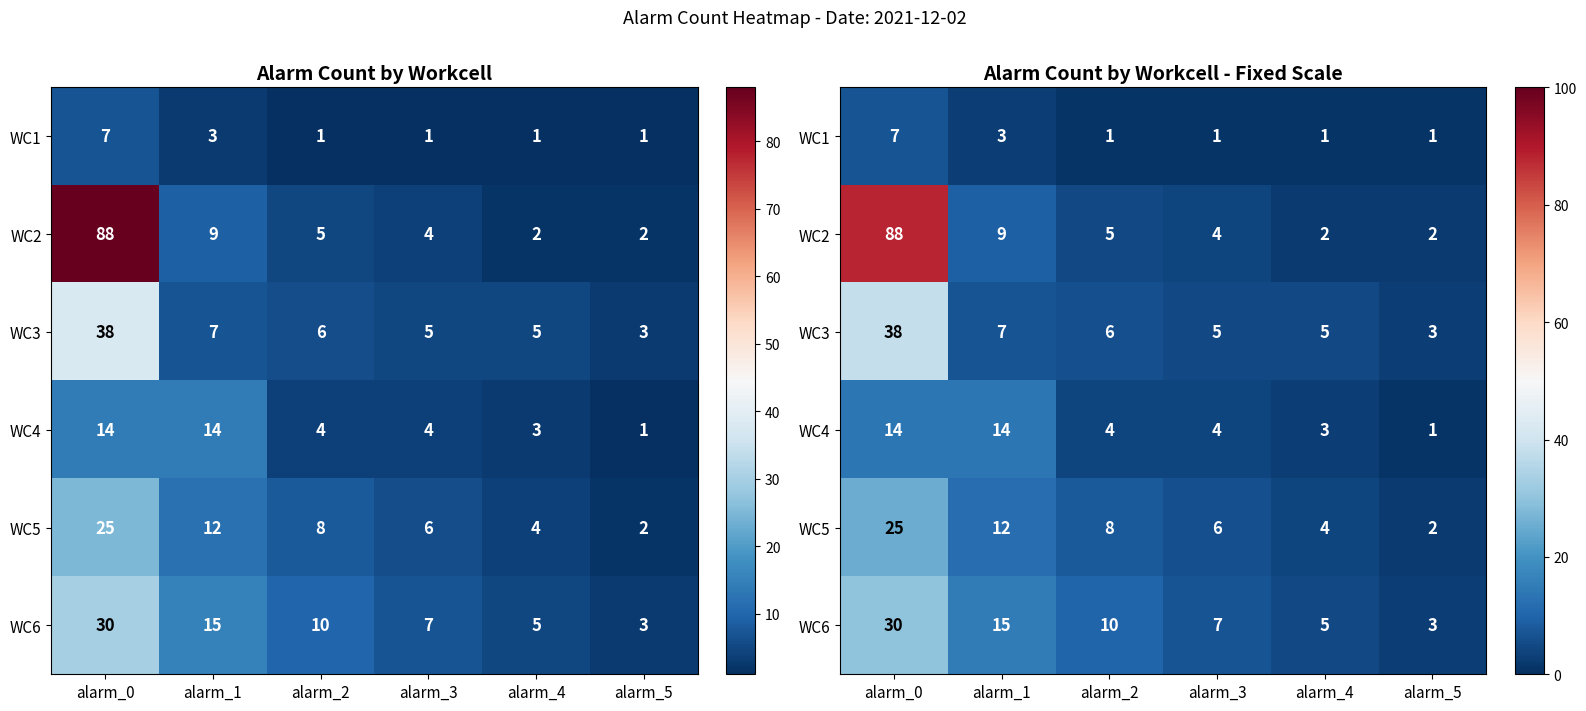

True or false: WC2 has a value of 5 at alarm_3.

False